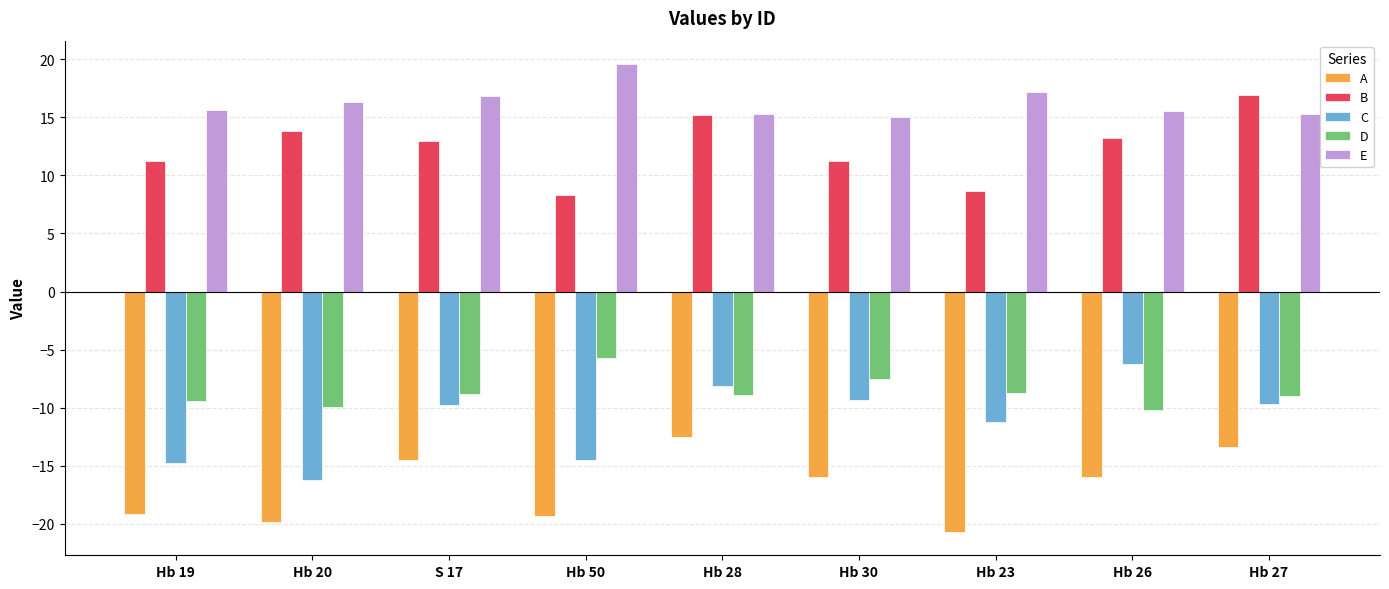

What is the average value of the E series?

16.3